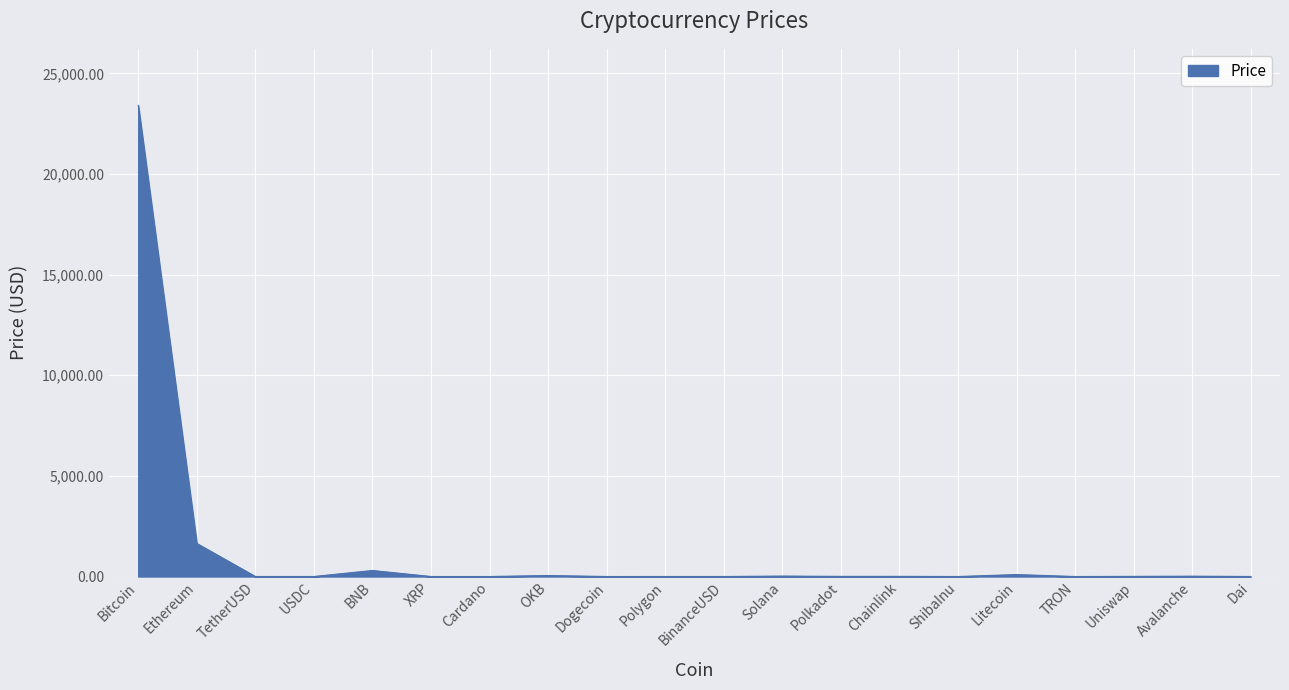

Is it true that the value at USDC is 1.0?

True